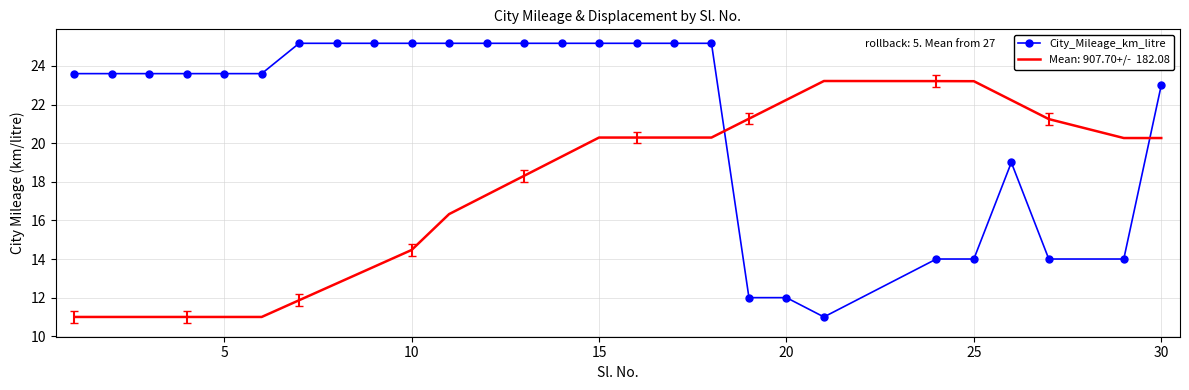

What is the smallest value displayed?

11.0